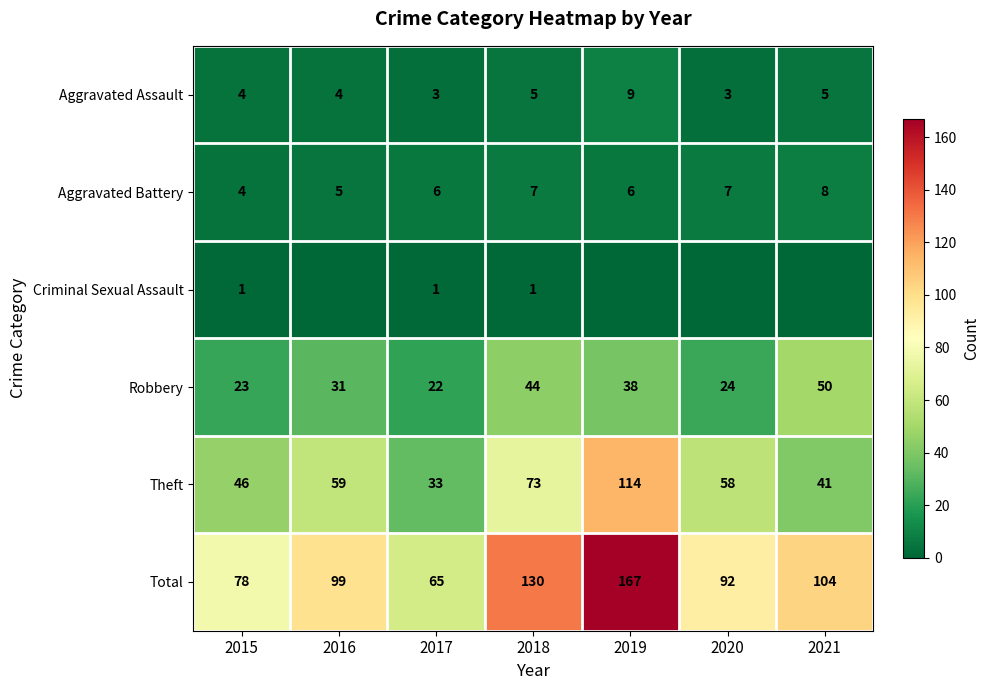

What is the greatest value displayed?

167